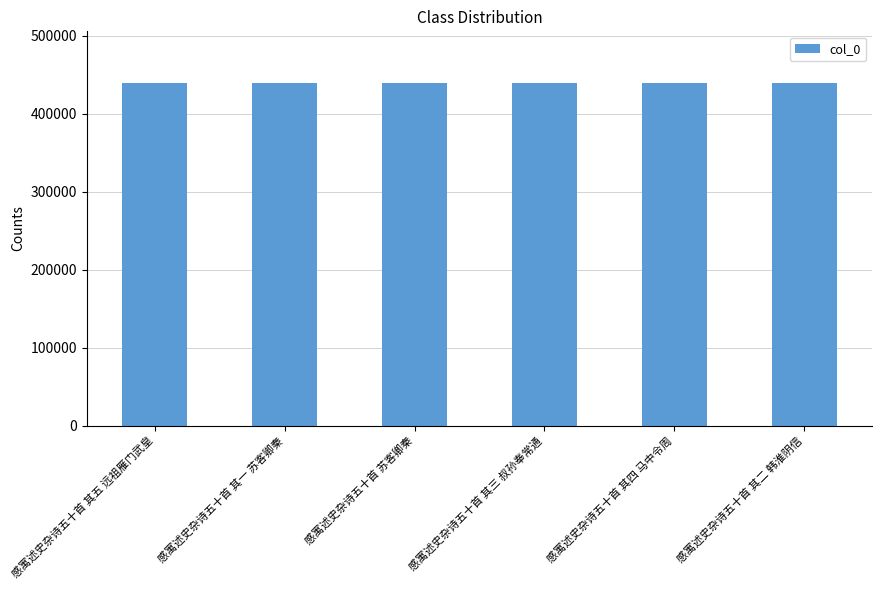

The value at 感寓述史杂诗五十首 苏客卿秦 is 152335. True or false?

False